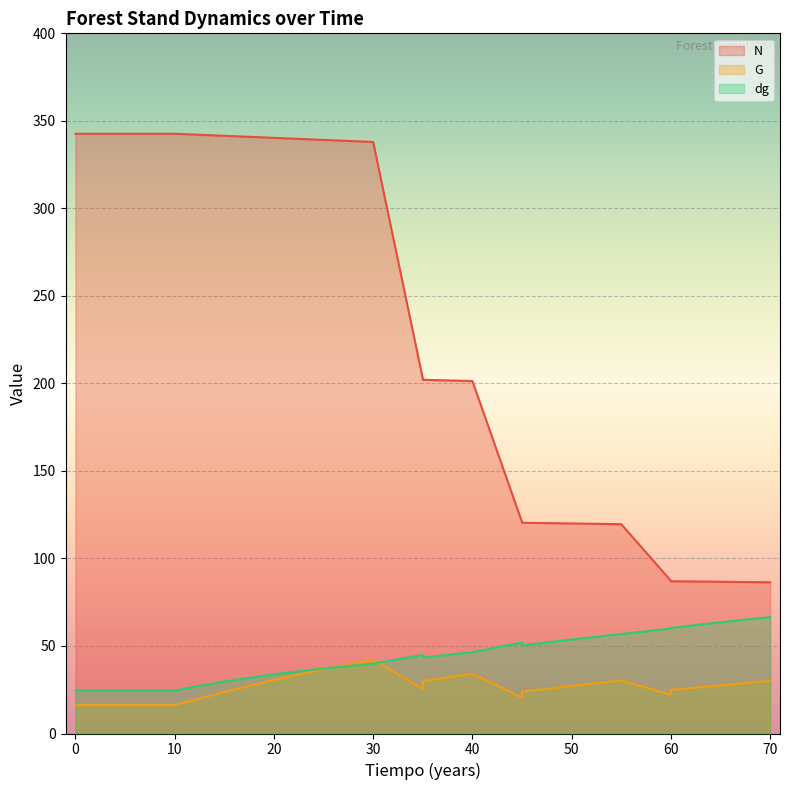

At how many categories does at least one series exceed 324?

8